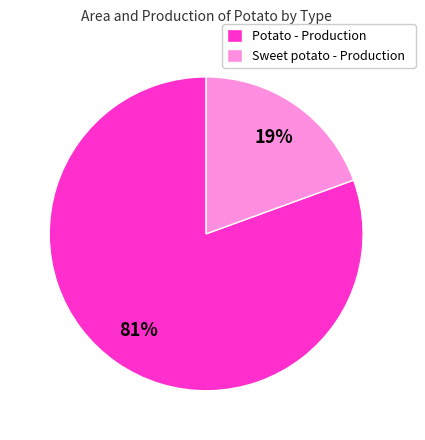

What percentage is the Sweet potato - Production slice, to the nearest percent?

19%